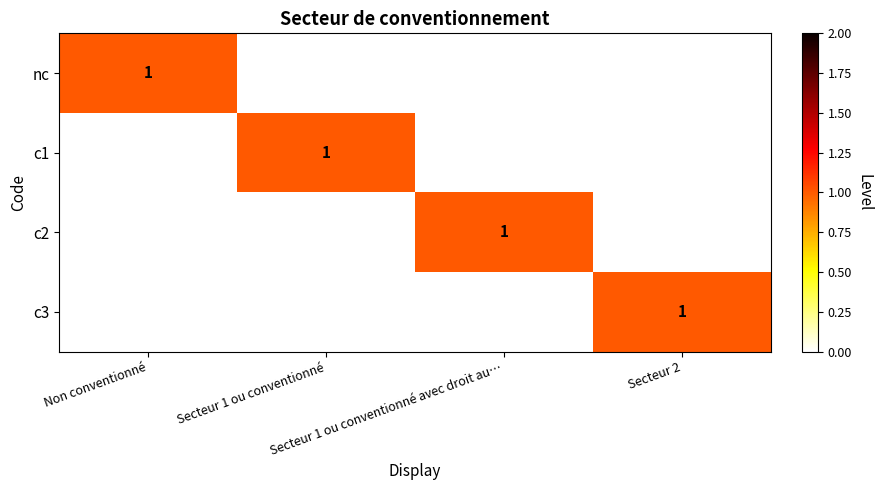

Count the c2 values in the range 0 to 1.

4